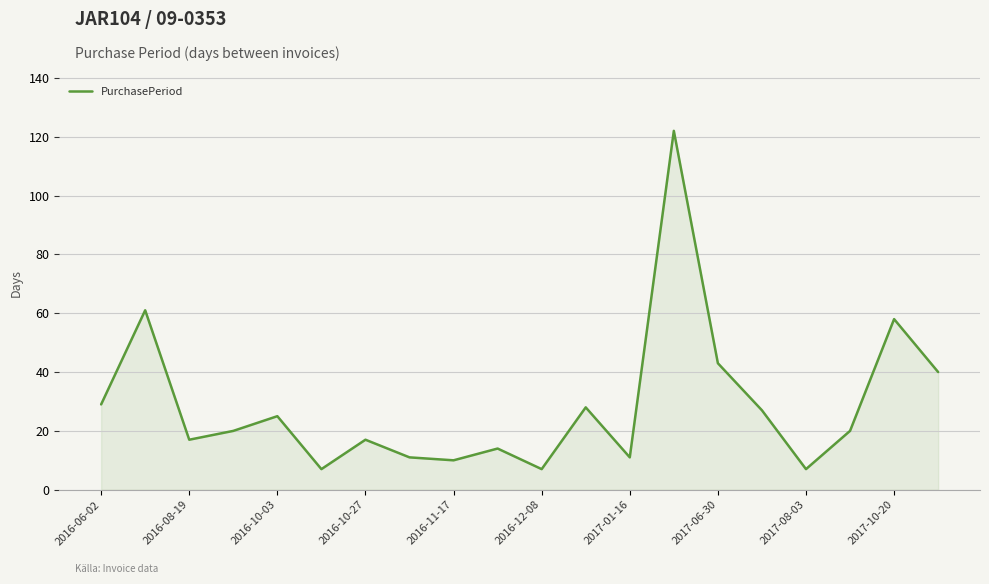

Reading left to right, list all the values displayed in this chart.

29	61	17	20	25	7	17	11	10	14	7	28	11	122	43	27	7	20	58	40